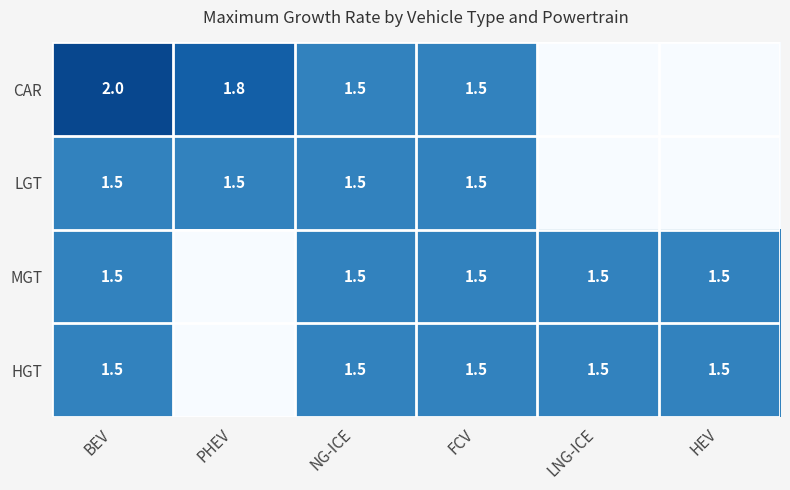

What is the sum of the LGT values at PHEV and BEV?

3.0